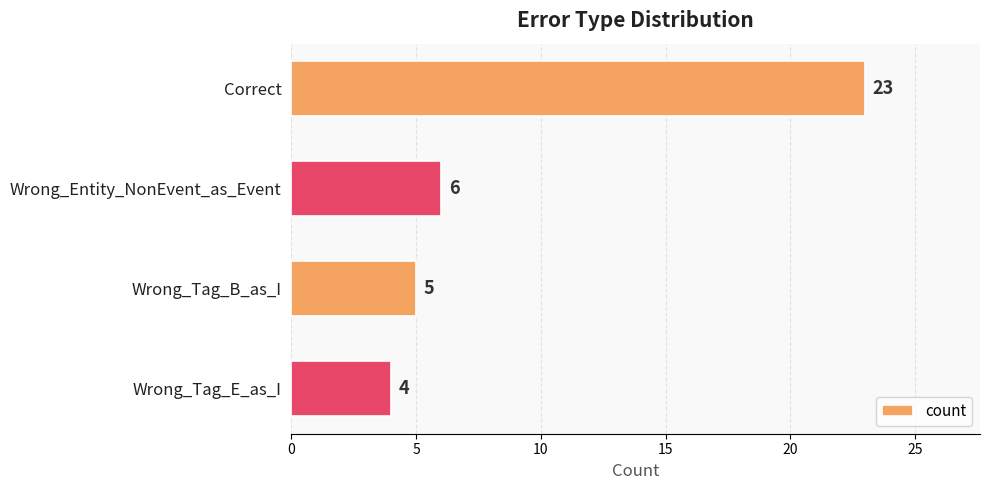

Rank the categories by value from highest to lowest.

Correct, Wrong_Entity_NonEvent_as_Event, Wrong_Tag_B_as_I, Wrong_Tag_E_as_I